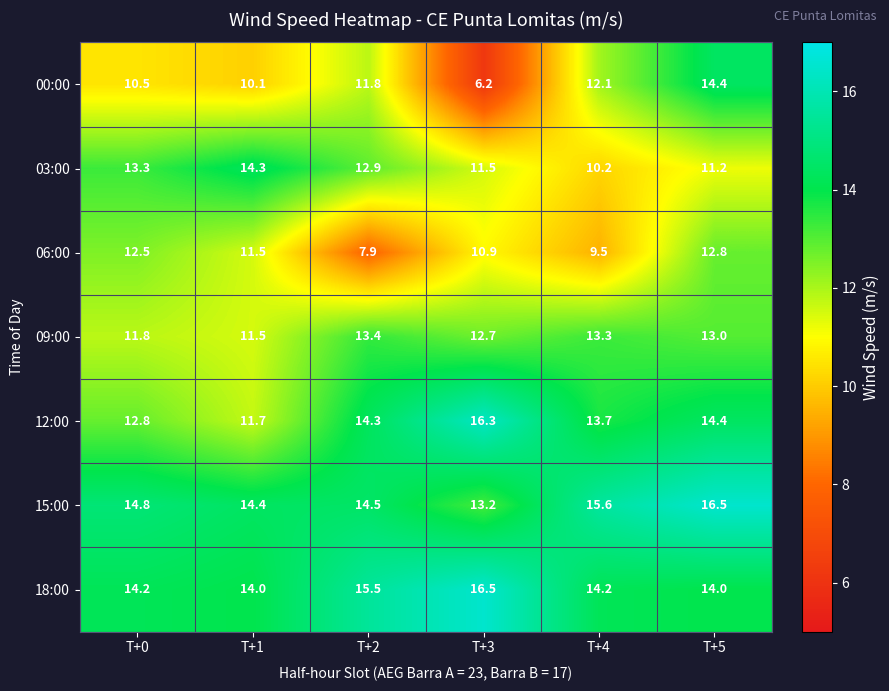

Is it true that 03:00 equals 22.3 at T+2?

False